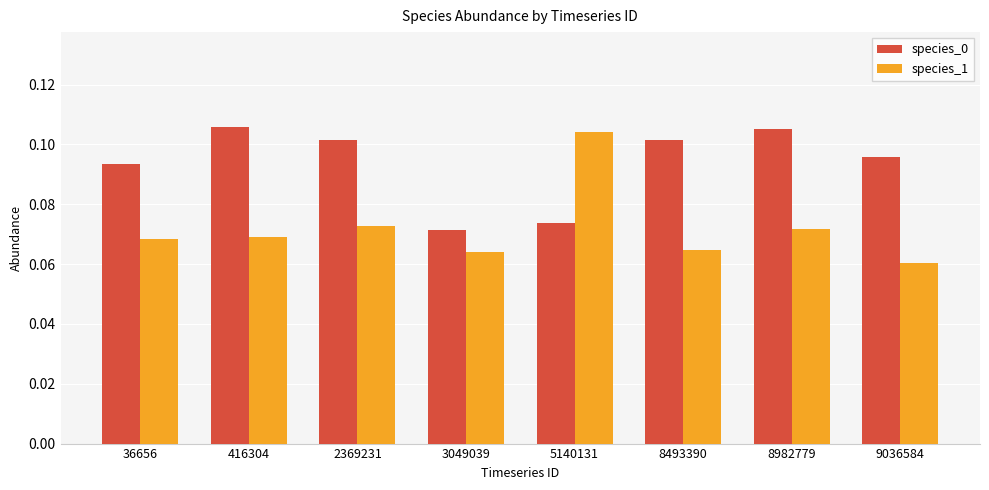

What is the total value across all series at 5140131?

0.2